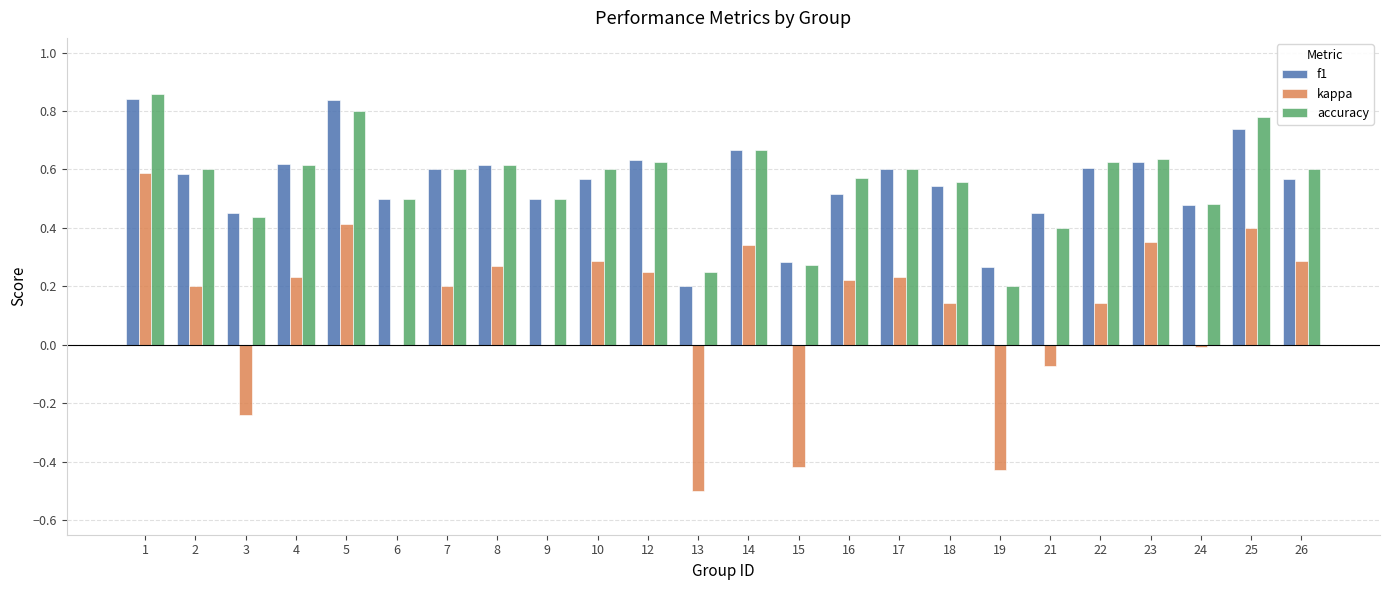

True or false: f1 has a value of 0.2 at 13.

True